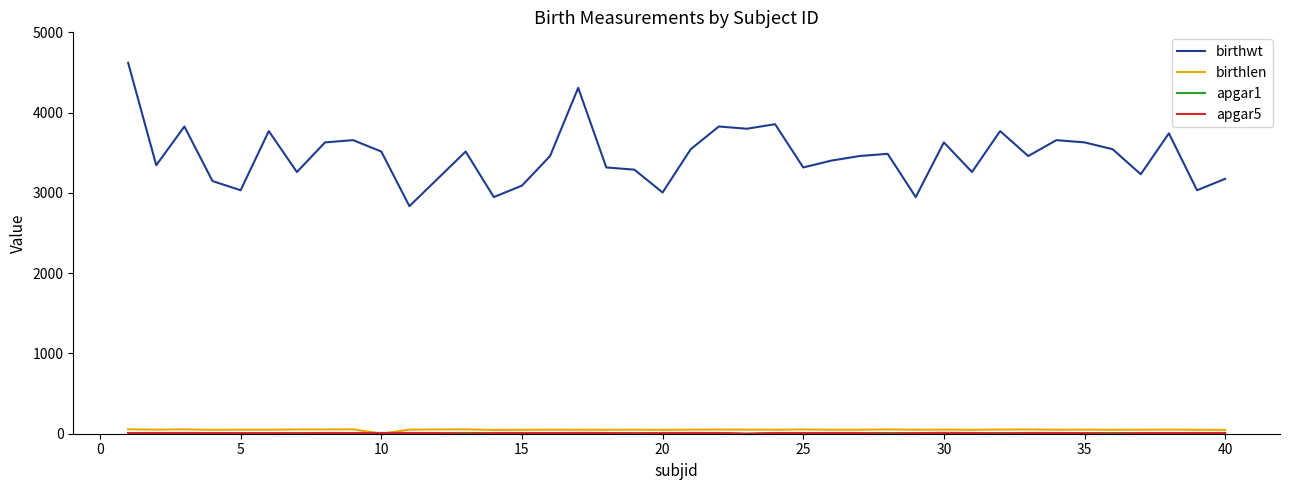

How many lines are shown in the chart?

4